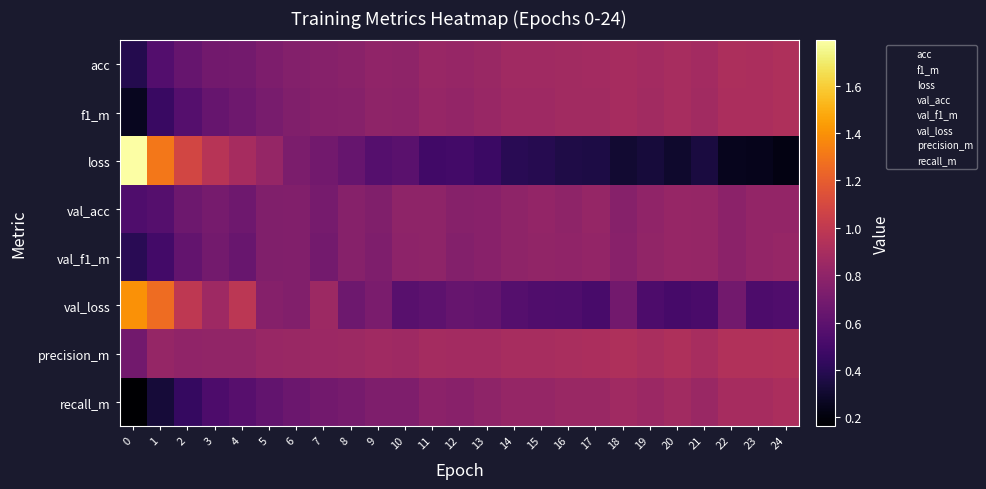

Reading left to right, transcribe all the data shown in this chart.

acc: 0=0.4	1=0.6	2=0.6	3=0.7	4=0.7	5=0.7	6=0.8	7=0.8	8=0.8	9=0.8	10=0.8	11=0.8	12=0.8	13=0.8	14=0.9	15=0.9	16=0.9	17=0.9	18=0.9	19=0.9	20=0.9	21=0.9	22=0.9	23=0.9	24=0.9
f1_m: 0=0.3	1=0.5	2=0.6	3=0.6	4=0.7	5=0.7	6=0.7	7=0.8	8=0.8	9=0.8	10=0.8	11=0.8	12=0.8	13=0.8	14=0.9	15=0.9	16=0.9	17=0.9	18=0.9	19=0.9	20=0.9	21=0.9	22=0.9	23=0.9	24=0.9
loss: 0=1.8	1=1.3	2=1.1	3=1.0	4=0.9	5=0.8	6=0.7	7=0.7	8=0.6	9=0.6	10=0.6	11=0.5	12=0.5	13=0.5	14=0.4	15=0.4	16=0.4	17=0.4	18=0.3	19=0.3	20=0.3	21=0.3	22=0.3	23=0.2	24=0.2
val_acc: 0=0.5	1=0.6	2=0.7	3=0.7	4=0.7	5=0.7	6=0.7	7=0.7	8=0.8	9=0.7	10=0.8	11=0.8	12=0.8	13=0.8	14=0.8	15=0.8	16=0.8	17=0.8	18=0.8	19=0.8	20=0.8	21=0.8	22=0.8	23=0.8	24=0.8
val_f1_m: 0=0.4	1=0.5	2=0.6	3=0.7	4=0.6	5=0.7	6=0.7	7=0.7	8=0.8	9=0.7	10=0.8	11=0.8	12=0.8	13=0.8	14=0.8	15=0.8	16=0.8	17=0.8	18=0.8	19=0.8	20=0.8	21=0.8	22=0.8	23=0.8	24=0.8
val_loss: 0=1.4	1=1.3	2=1.0	3=0.9	4=1.0	5=0.8	6=0.7	7=0.9	8=0.7	9=0.7	10=0.6	11=0.6	12=0.6	13=0.6	14=0.6	15=0.5	16=0.5	17=0.5	18=0.7	19=0.5	20=0.5	21=0.5	22=0.7	23=0.5	24=0.5
precision_m: 0=0.7	1=0.8	2=0.8	3=0.8	4=0.8	5=0.8	6=0.8	7=0.8	8=0.9	9=0.9	10=0.9	11=0.9	12=0.9	13=0.9	14=0.9	15=0.9	16=0.9	17=0.9	18=0.9	19=0.9	20=0.9	21=0.9	22=0.9	23=0.9	24=0.9
recall_m: 0=0.2	1=0.3	2=0.4	3=0.5	4=0.6	5=0.6	6=0.7	7=0.7	8=0.7	9=0.7	10=0.7	11=0.8	12=0.8	13=0.8	14=0.8	15=0.8	16=0.8	17=0.8	18=0.9	19=0.8	20=0.9	21=0.8	22=0.9	23=0.9	24=0.9